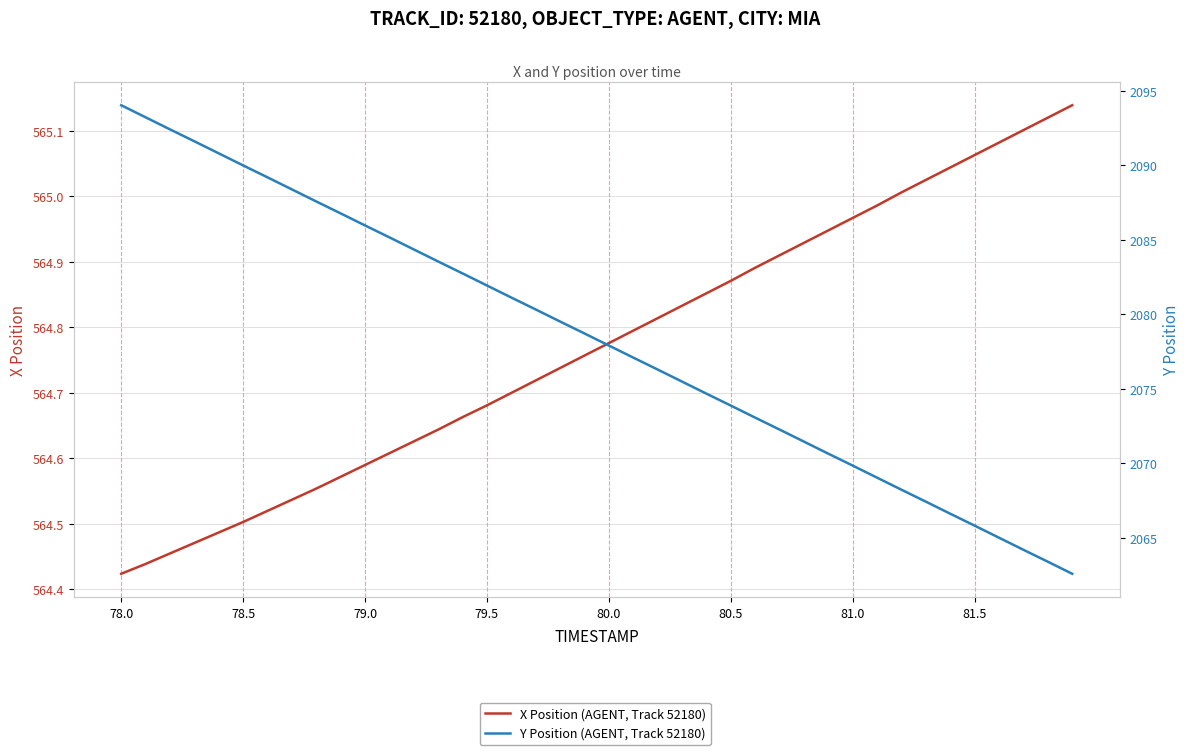

True or false: X Position (AGENT, Track 52180) and Y Position (AGENT, Track 52180) intersect in this chart.

False